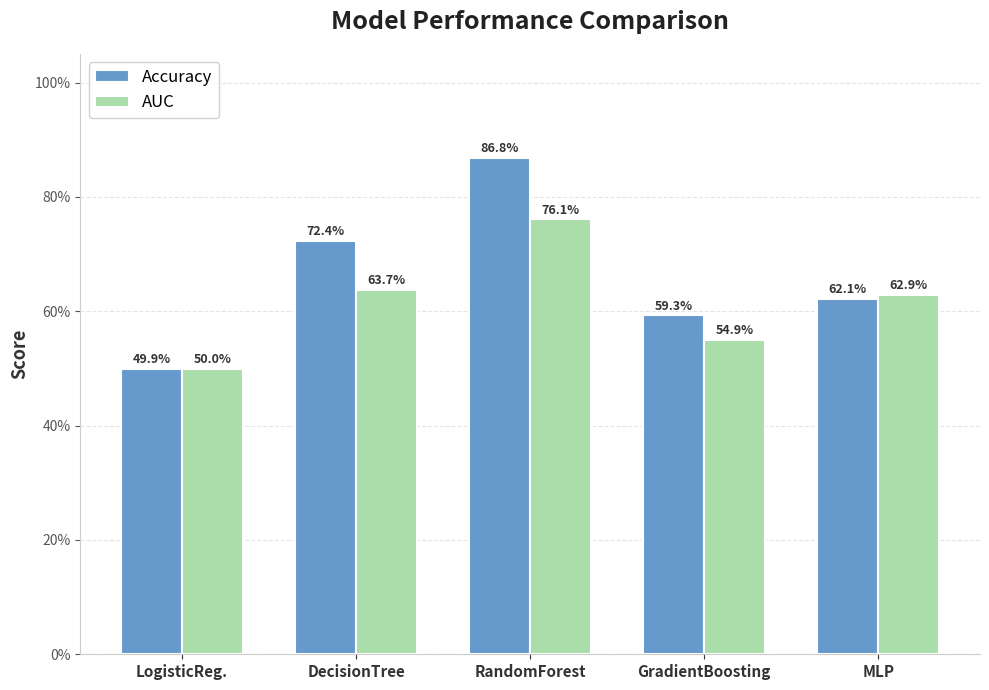

What is the sum of the Accuracy values at RandomForest and LogisticReg.?

1.4